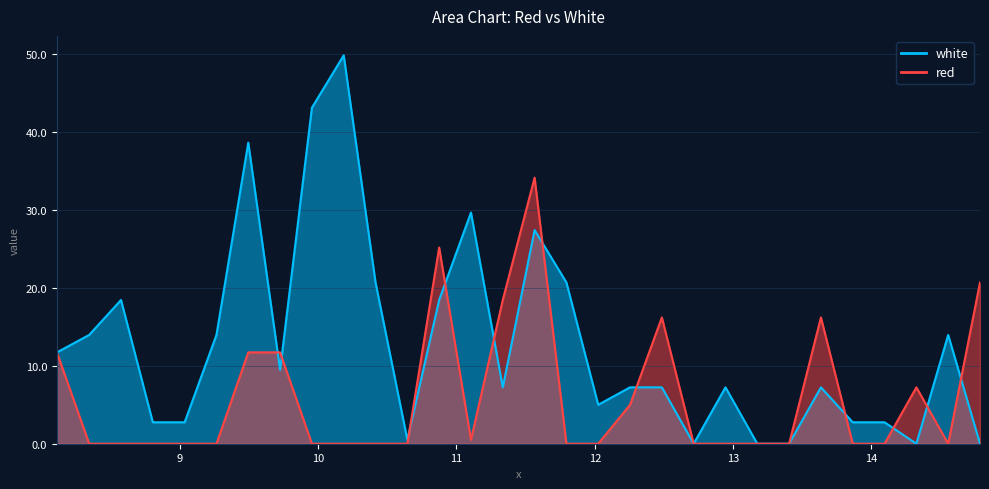

Between 14.555 and 14.785, which series saw the biggest shift?

red